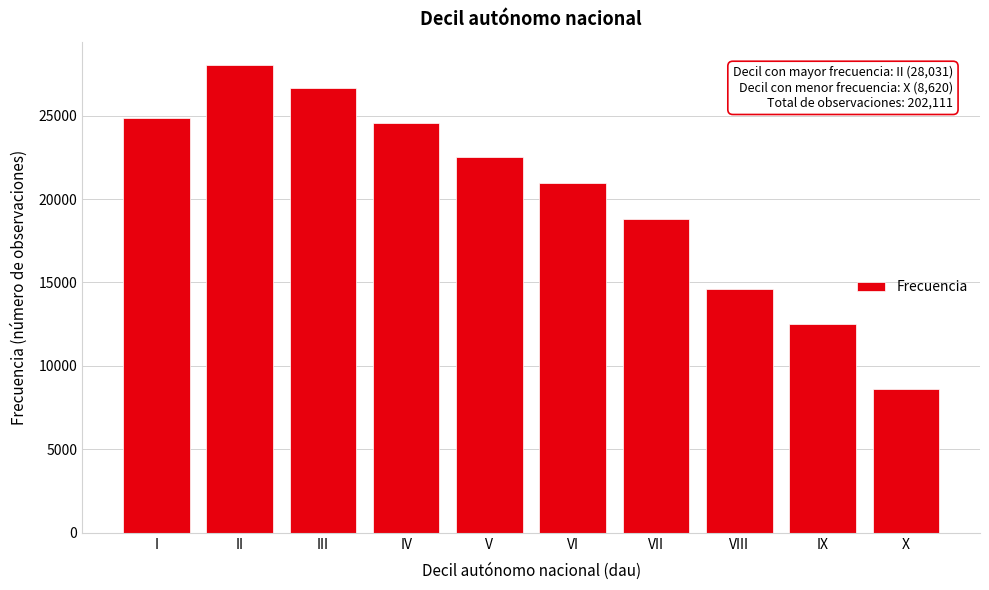

Reading left to right, list all the values displayed in this chart.

I=24886	II=28031	III=26635	IV=24563	V=22504	VI=20961	VII=18786	VIII=14594	IX=12531	X=8620